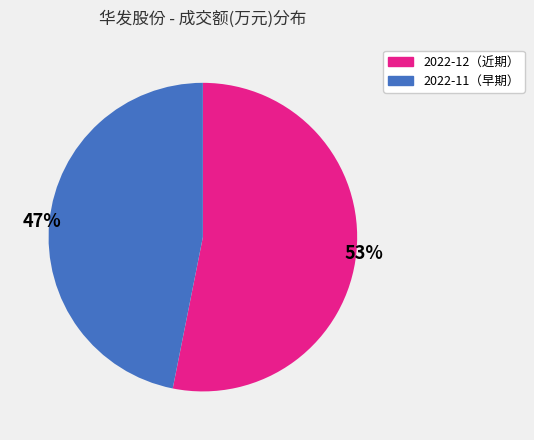

To the nearest percent, what is the difference between the largest and smallest slice percentages?

6%